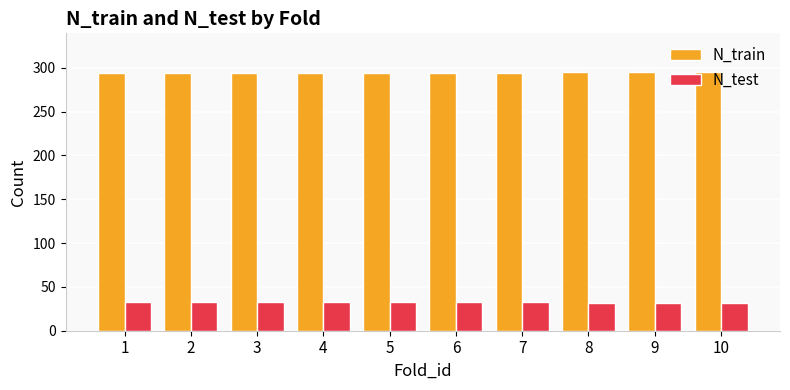

How many series are shown in this chart?

2